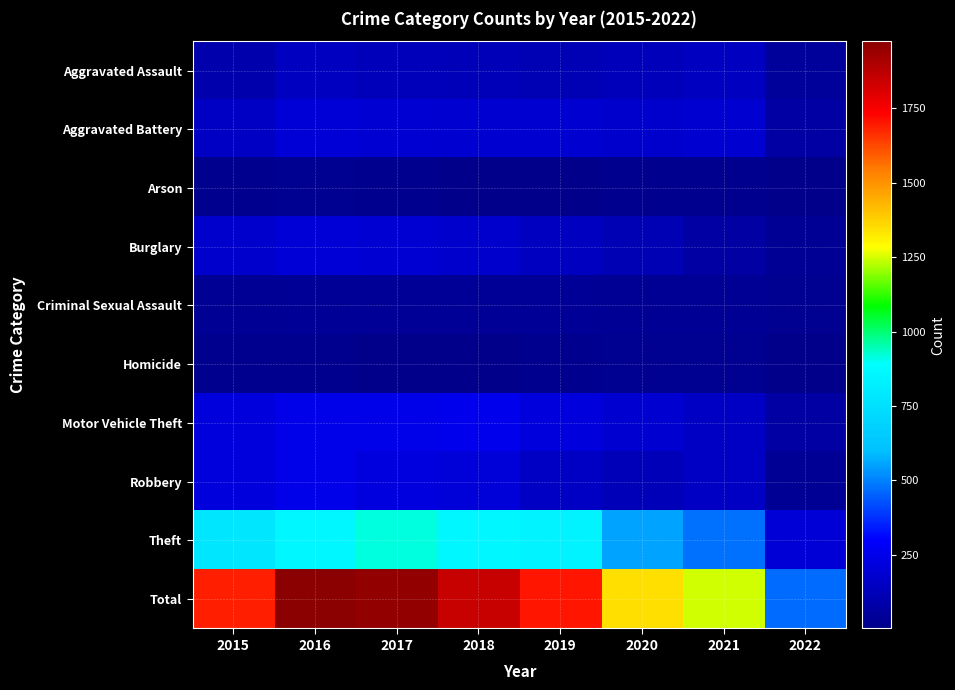

At 2022, list the series in order from smallest to largest.

Arson, Homicide, Criminal Sexual Assault, Burglary, Robbery, Aggravated Assault, Motor Vehicle Theft, Aggravated Battery, Theft, Total